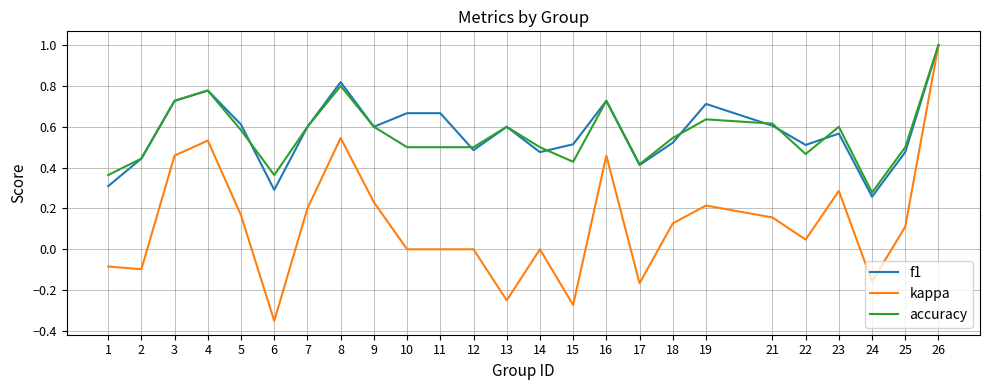

The value of accuracy at 10 is 0.5. True or false?

True